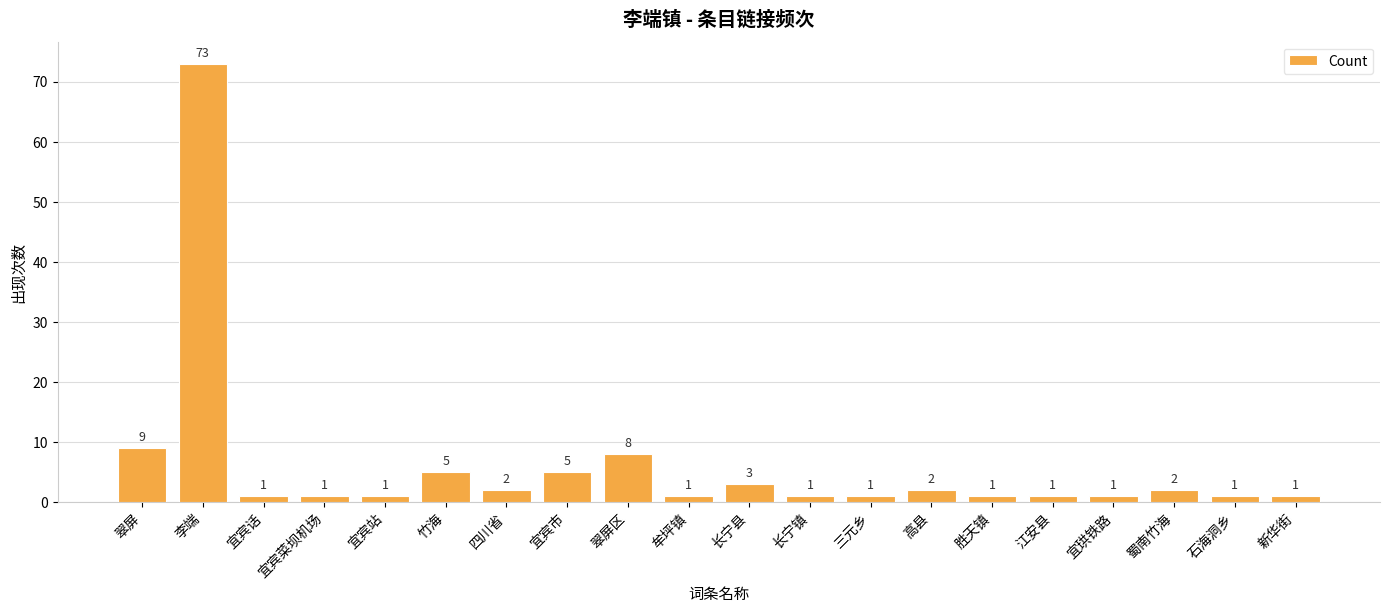

Reading right to left, extract all data points from this chart.

1	1	2	1	1	1	2	1	1	3	1	8	5	2	5	1	1	1	73	9